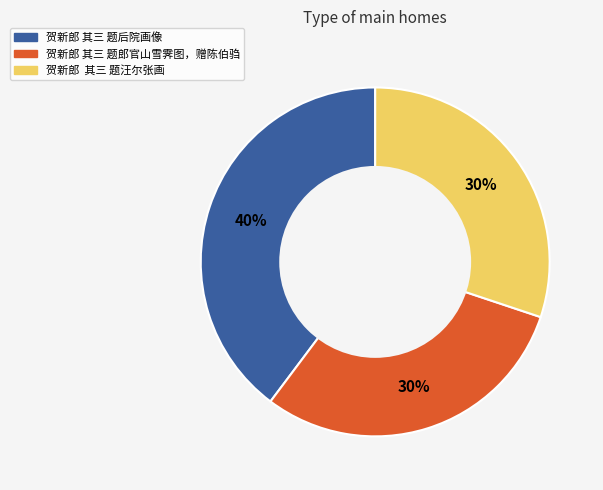

To the nearest percent, what portion does 贺新郎 其三 题后院画像 represent?

40%